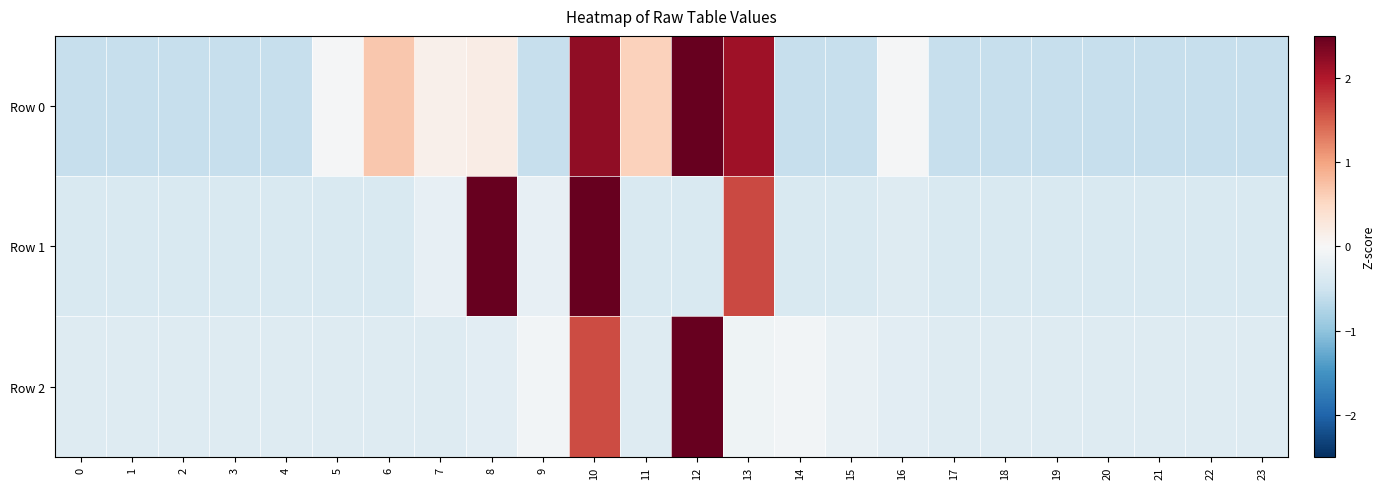

Between 12 and 15, which series saw the biggest shift?

Row 2